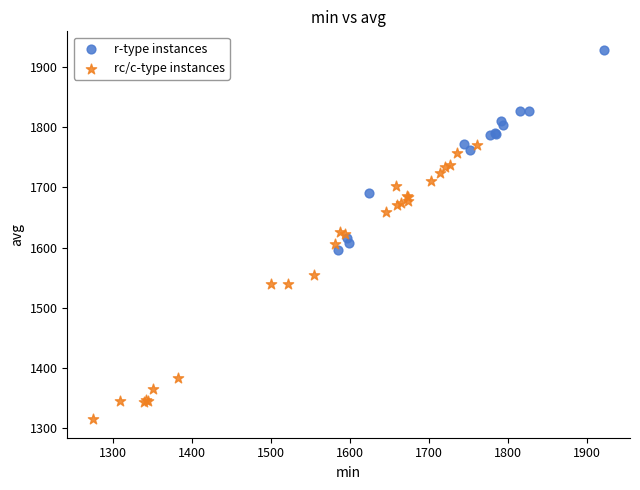

Which series contains the lowest Y value?

rc/c-type instances